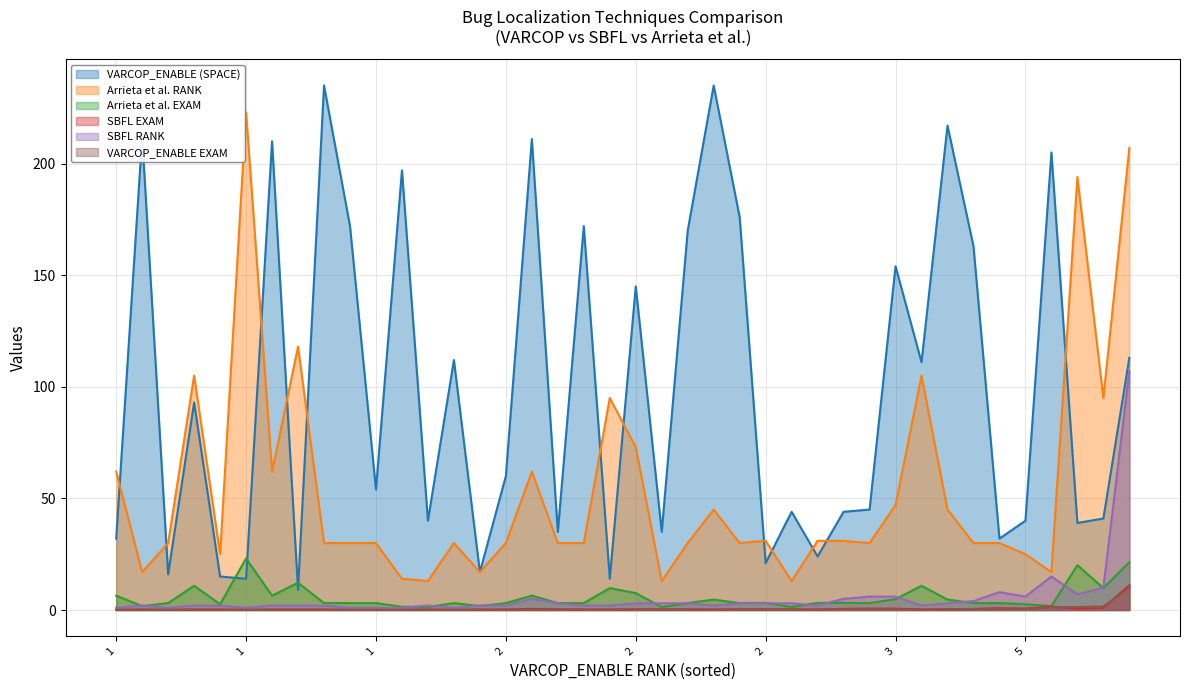

What is the total value across all series at 28?

84.0